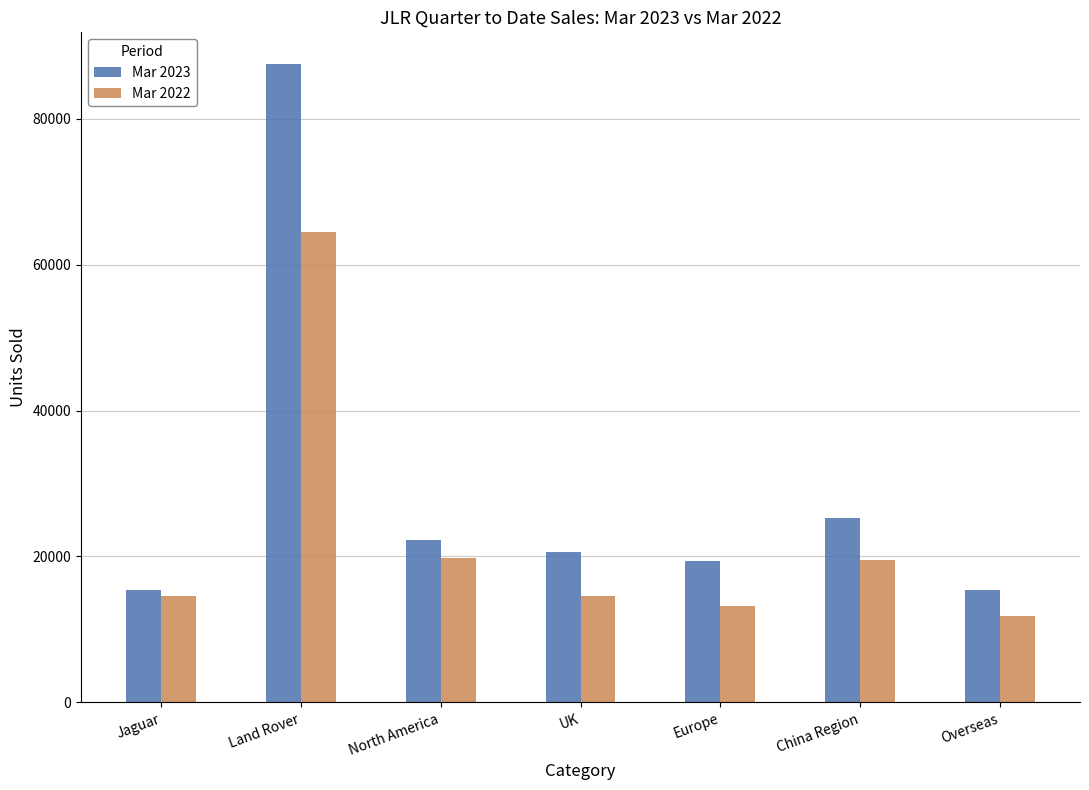

Is the value of Mar 2023 at China Region greater than the value of Mar 2022 at Land Rover?

No